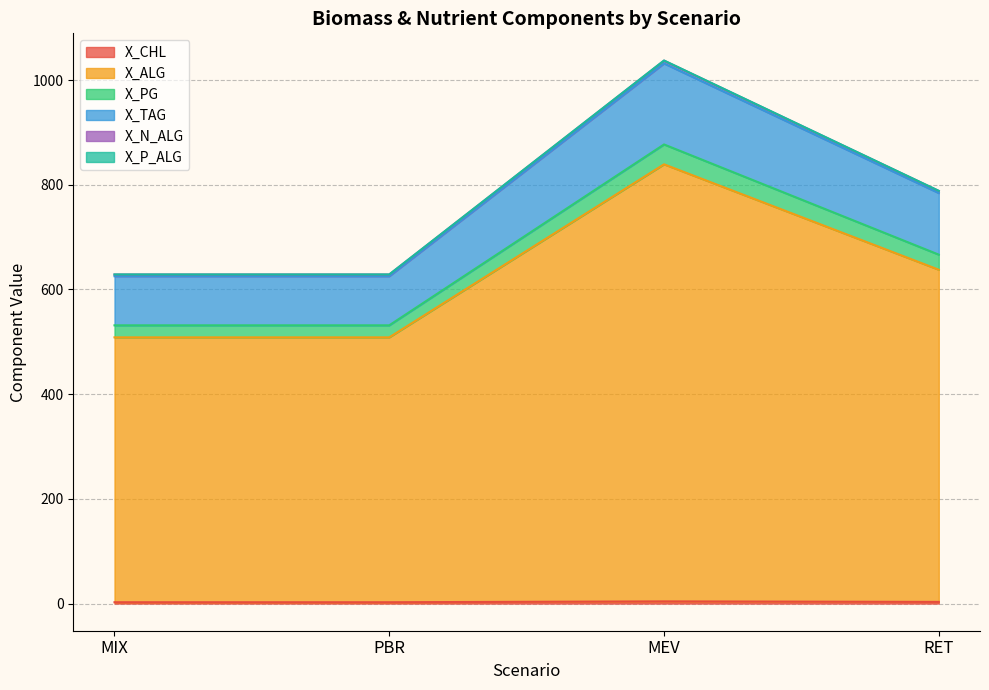

True or false: X_N_ALG and X_P_ALG intersect in this chart.

False